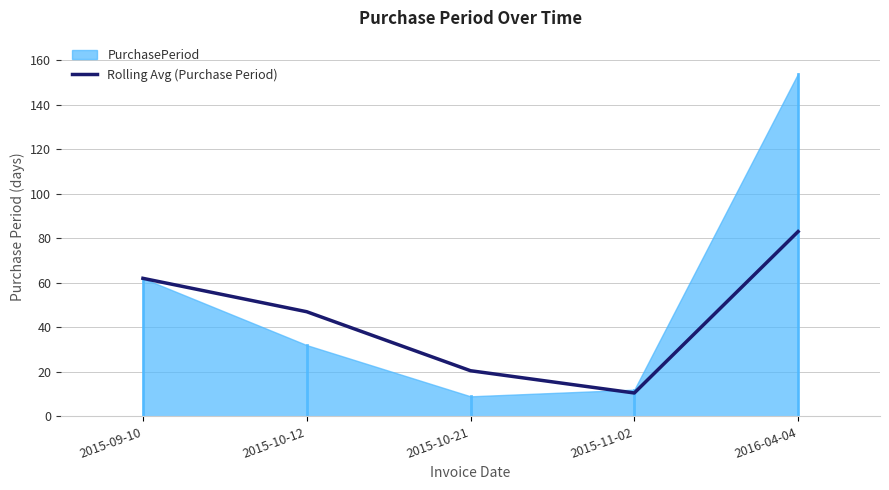

Where does the data first go above 47?

2015-09-10